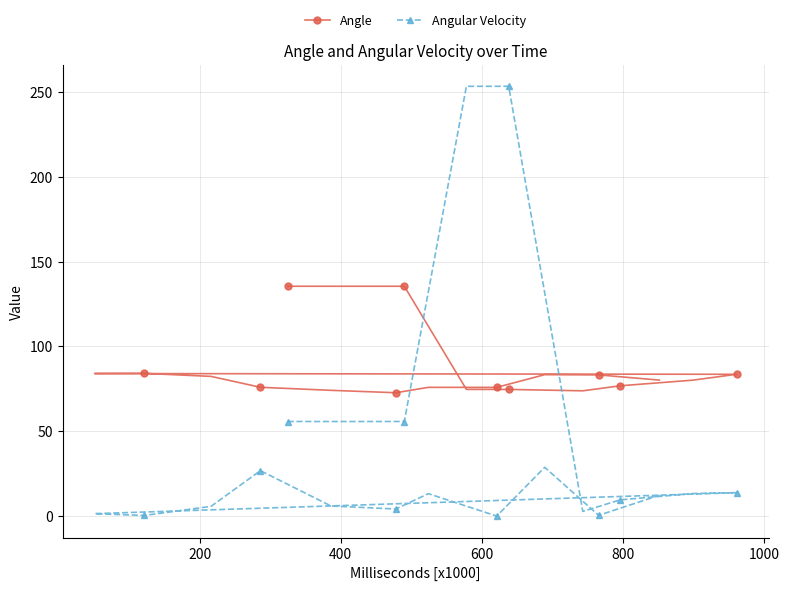

What is the sum of all Angle values?

1741.9